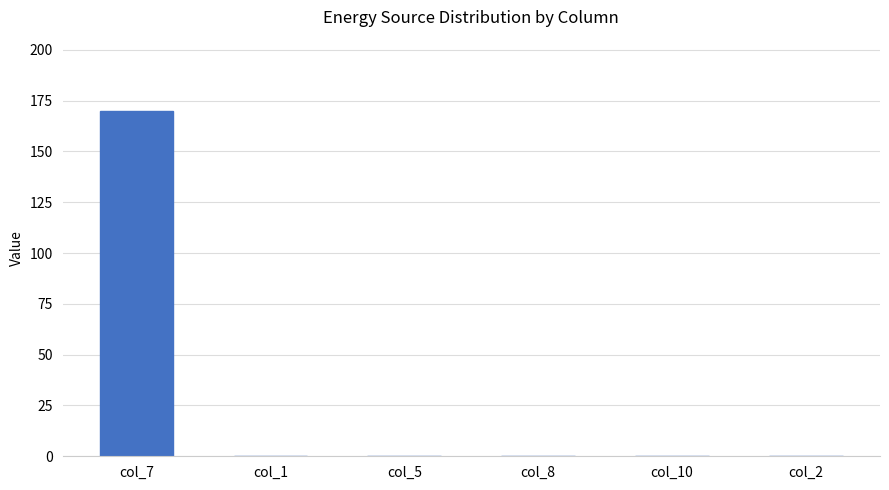

What is the sum of all values?

170